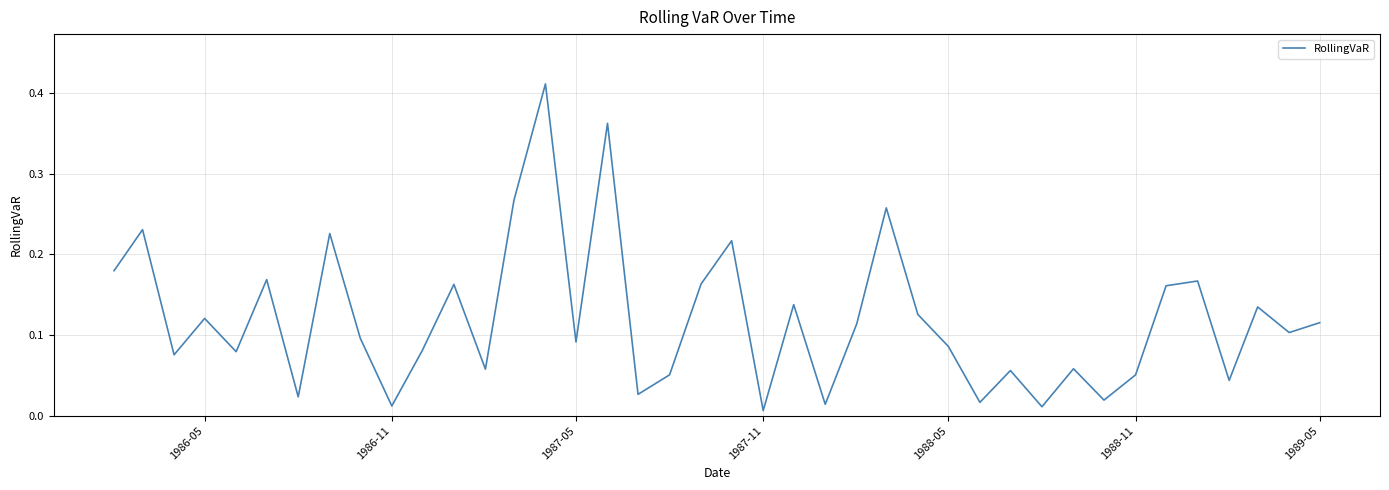

How many lines are shown in the chart?

1